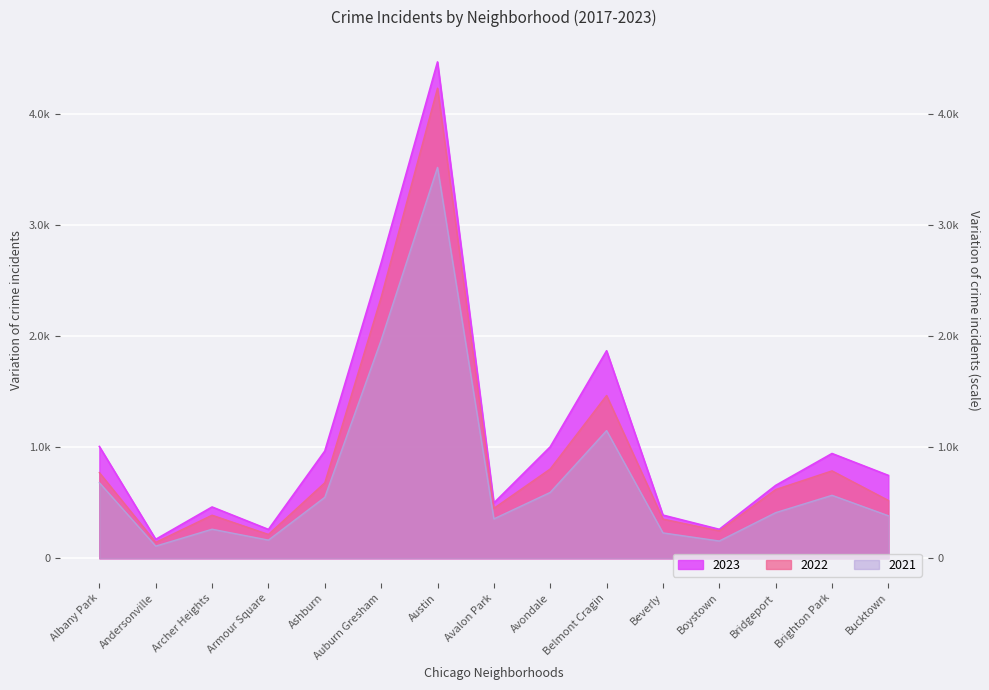

Between Archer Heights and Bucktown, which series saw the biggest shift?

2023